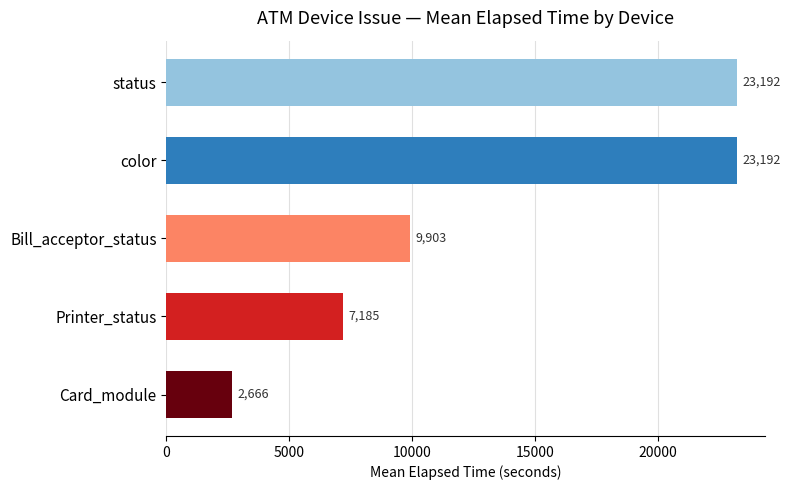

How many bars are there in total?

5